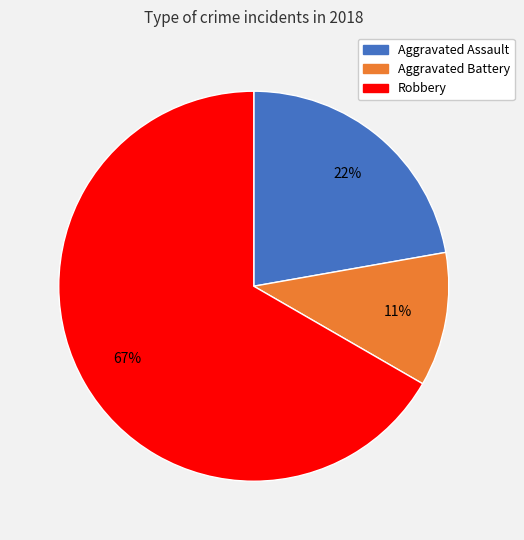

Is there a majority slice in this chart?

Yes